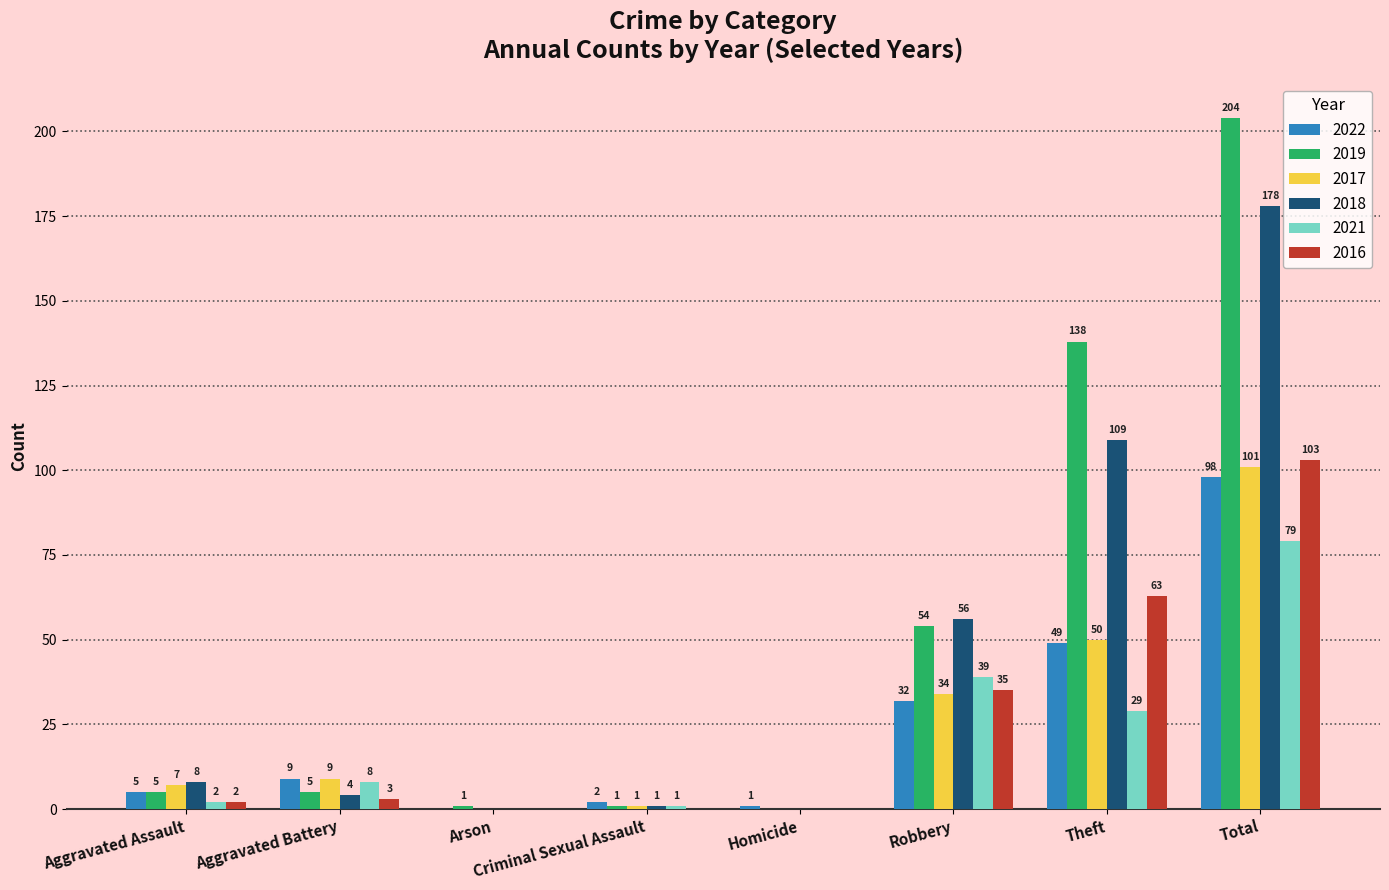

Which series changed the most between Arson and Criminal Sexual Assault?

2022